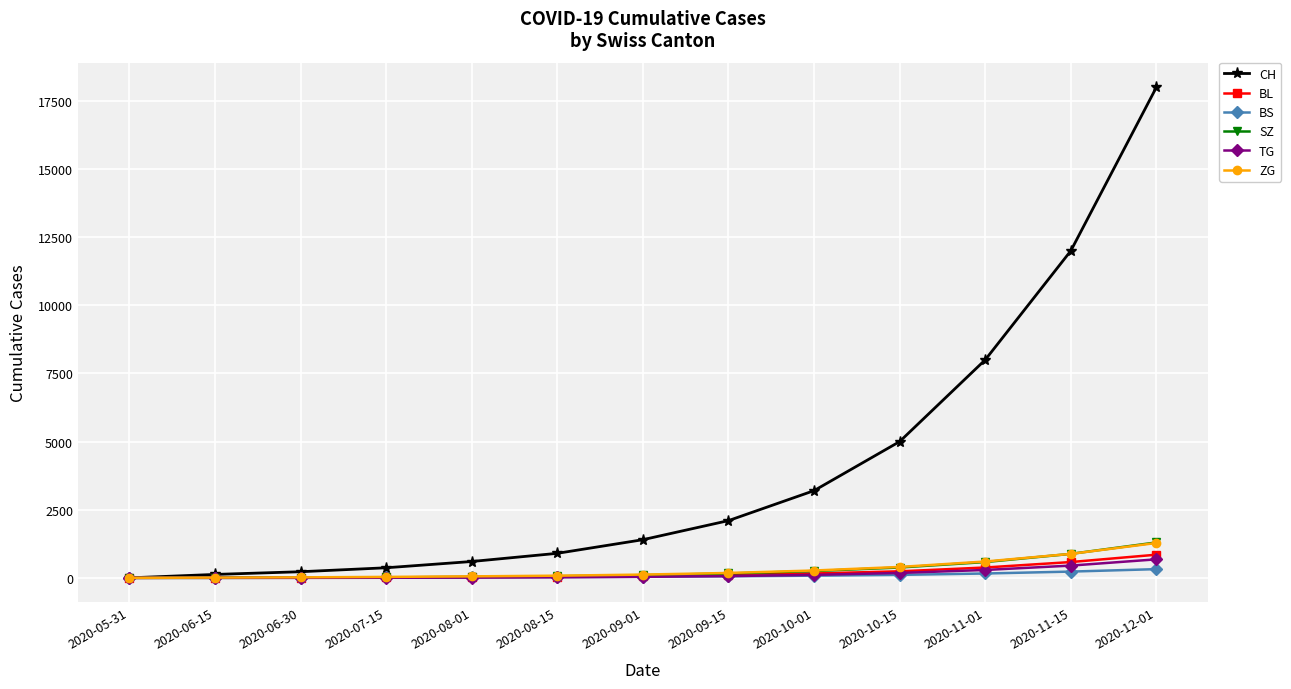

At how many categories does at least one series exceed 4843?

4